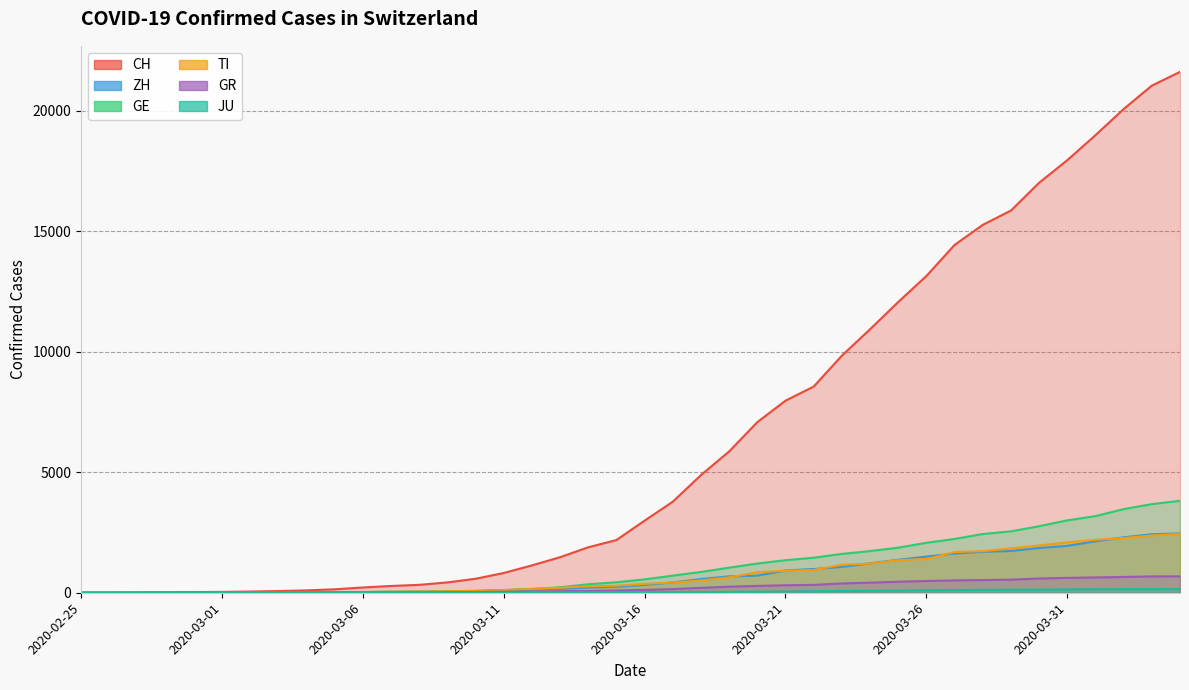

What is the label of the 11th point from the left?

2020-03-06